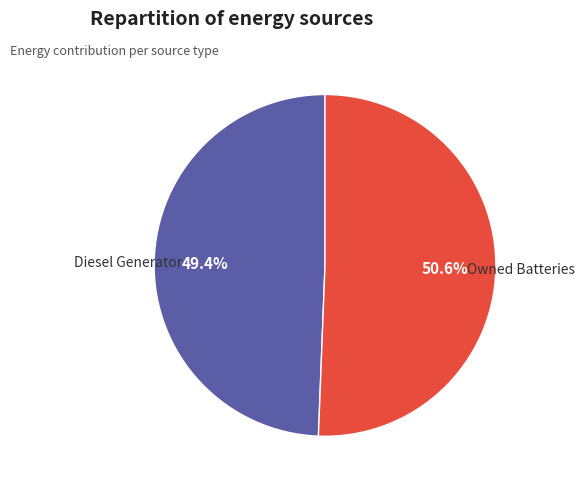

Is there any slice that represents more than half of the pie?

Yes